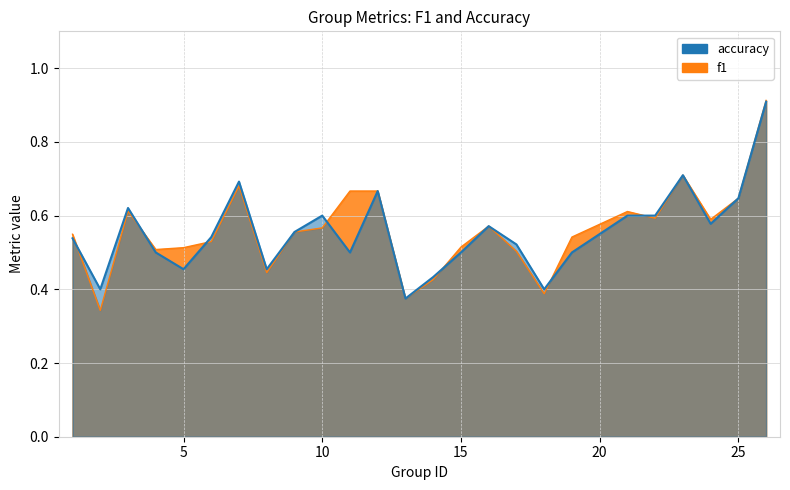

How many categories are shown in the chart?

25